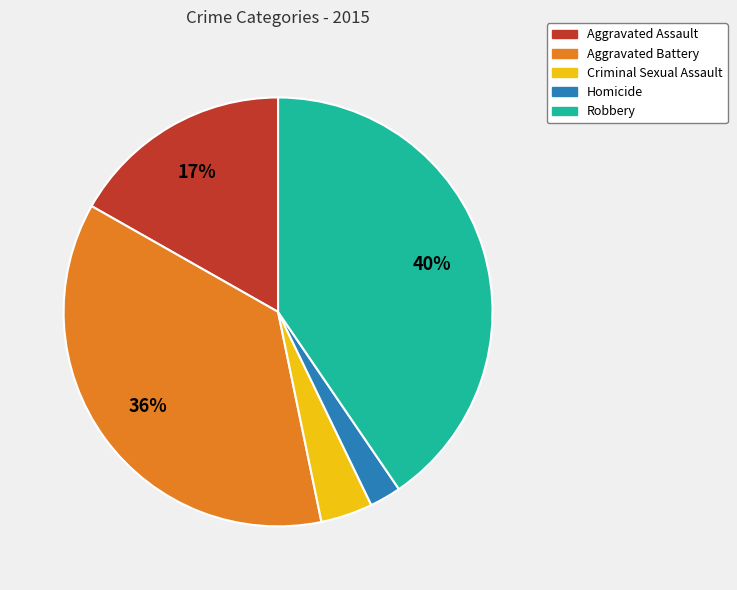

To the nearest percent, what is the average slice percentage?

20%